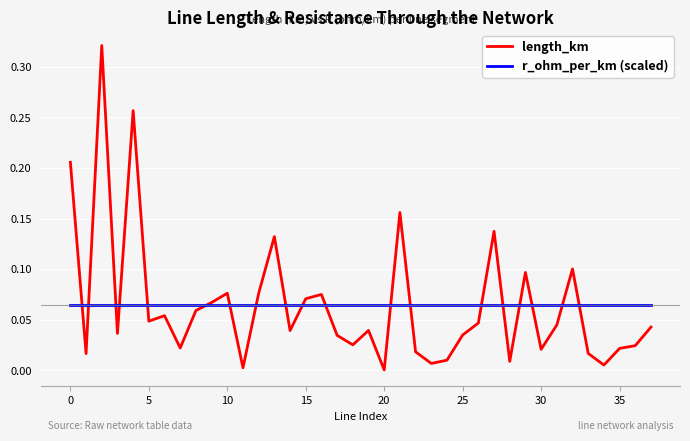

Rank the series by their maximum value, from highest to lowest.

length_km, r_ohm_per_km (scaled)